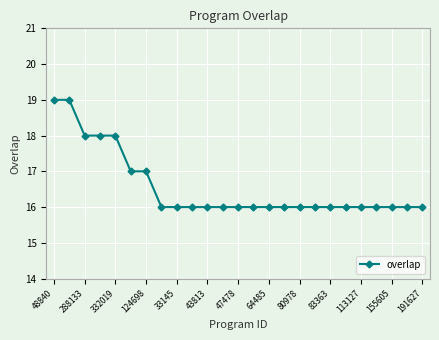

What is the value of the 23rd point from the left?

16